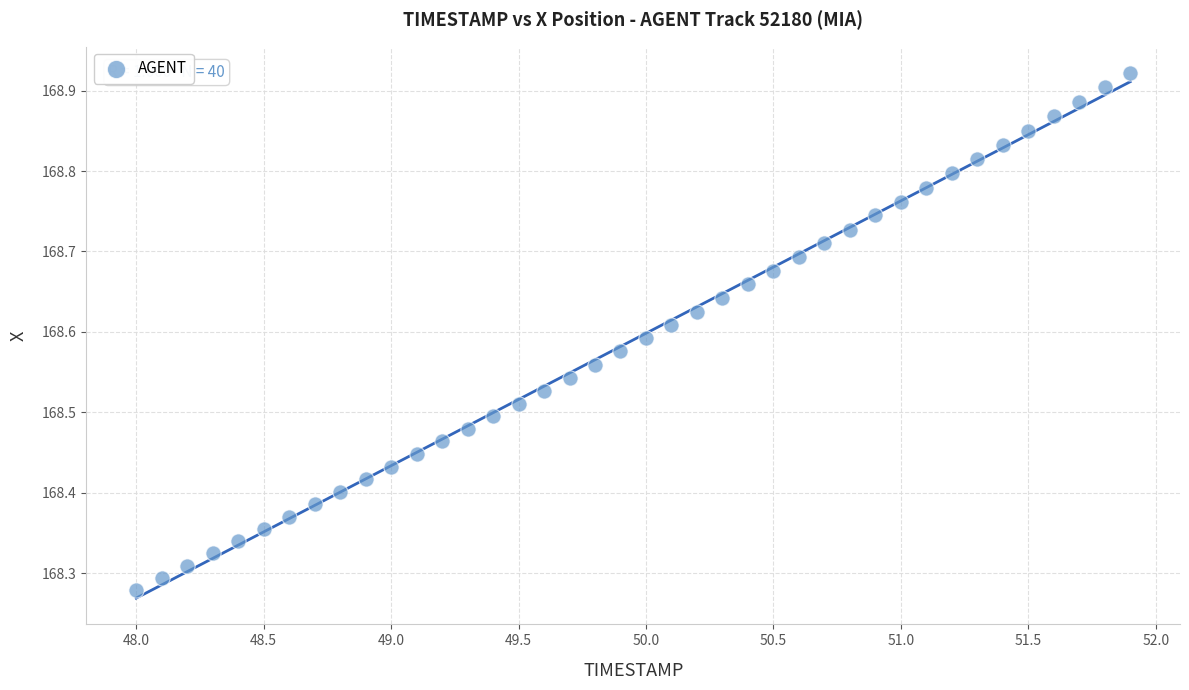

What is the range of Y values (max minus min)?

0.6